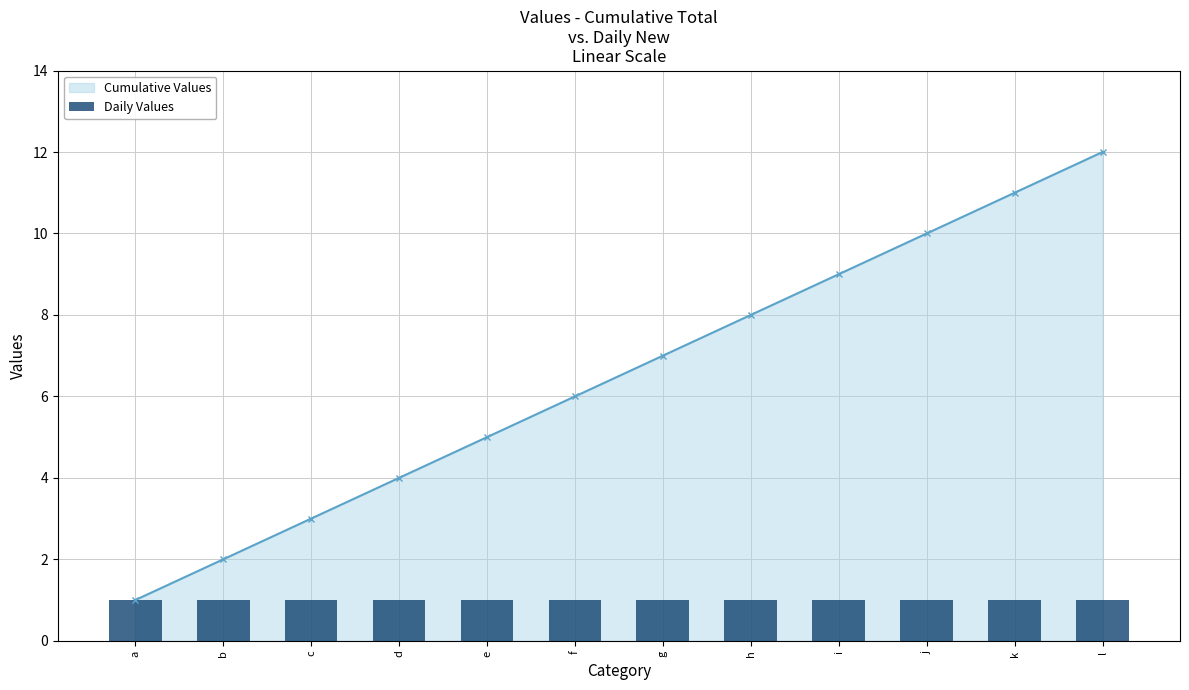

What is the greatest value displayed?

12